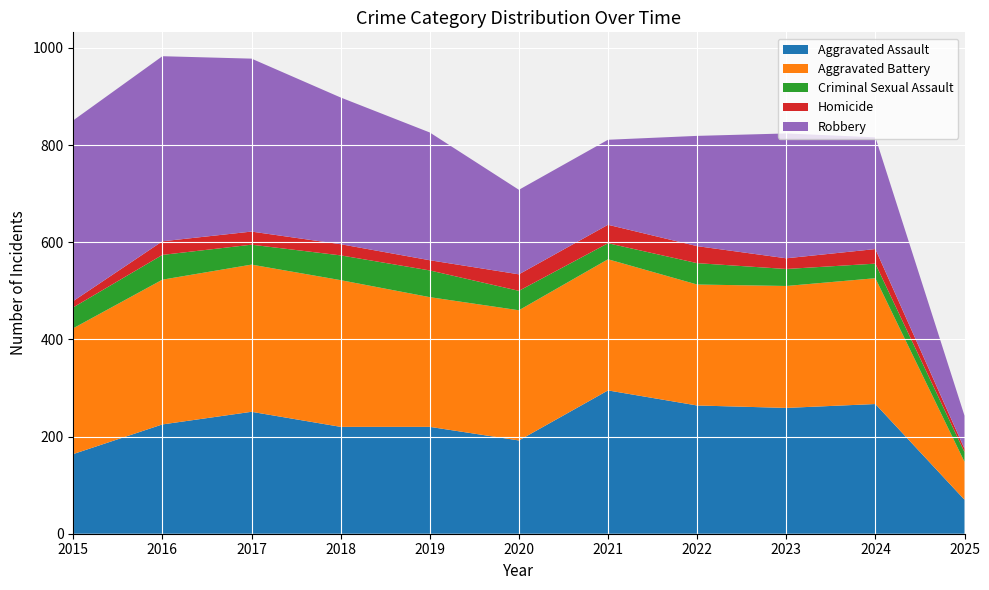

Reading right to left, list all the values displayed in this chart.

Aggravated Assault: 2025=70	2024=267	2023=259	2022=264	2021=295	2020=192	2019=220	2018=220	2017=251	2016=225	2015=164
Aggravated Battery: 2025=78	2024=259	2023=251	2022=249	2021=270	2020=268	2019=267	2018=302	2017=303	2016=298	2015=259
Criminal Sexual Assault: 2025=20	2024=30	2023=35	2022=44	2021=33	2020=40	2019=55	2018=51	2017=41	2016=51	2015=43
Homicide: 2025=7	2024=30	2023=22	2022=35	2021=38	2020=34	2019=21	2018=23	2017=27	2016=28	2015=13
Robbery: 2025=68	2024=230	2023=257	2022=227	2021=175	2020=174	2019=263	2018=302	2017=356	2016=381	2015=372